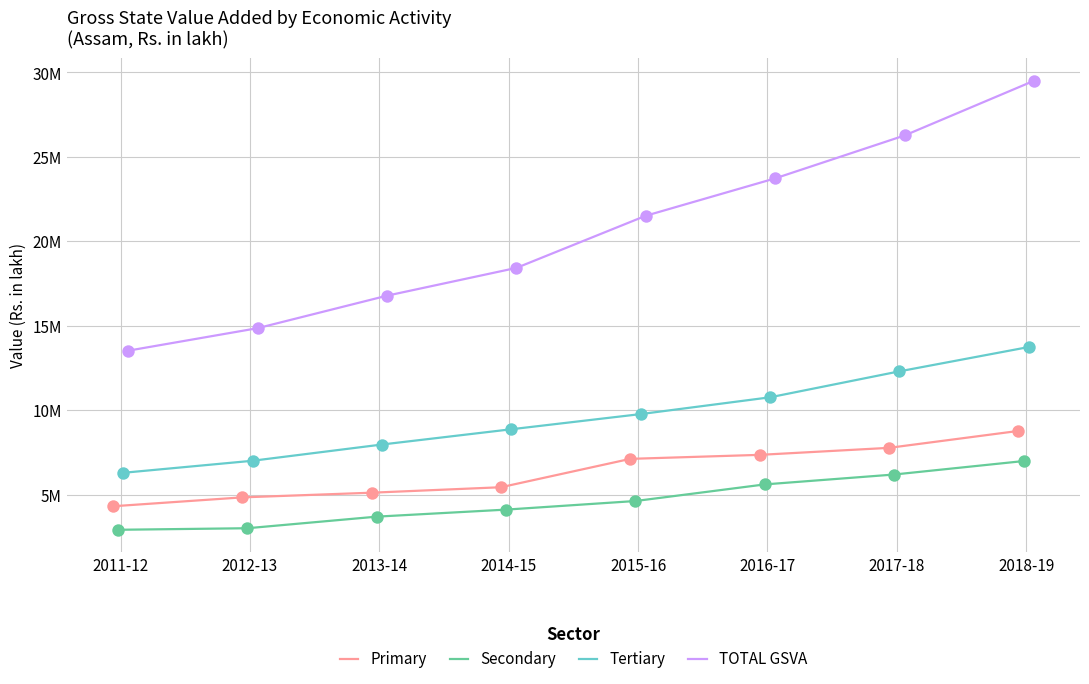

What are all the series names shown in the legend?

Primary, Secondary, Tertiary, TOTAL GSVA